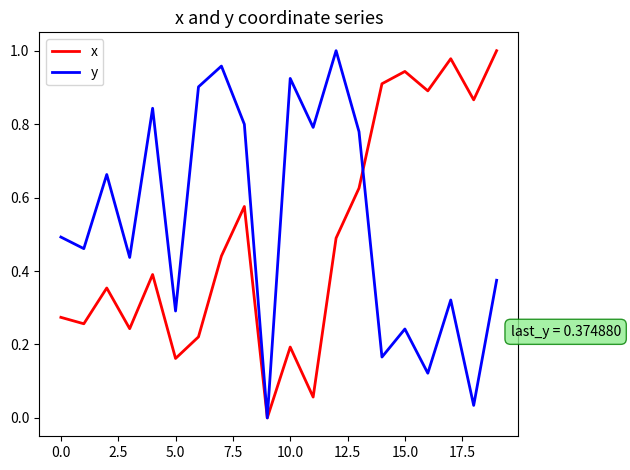

List the series in order of their overall mean, lowest first.

x, y